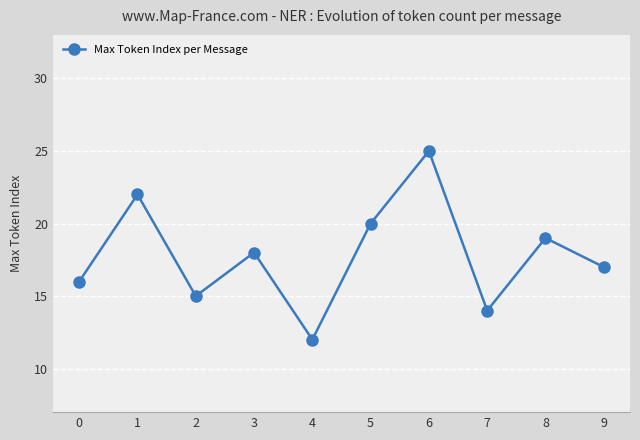

Rank the categories by value from highest to lowest.

6, 1, 5, 8, 3, 9, 0, 2, 7, 4